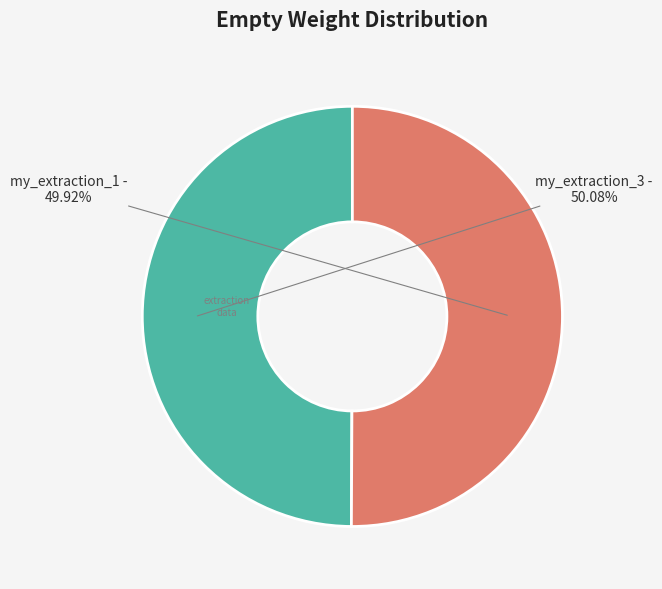

True or false: my_extraction_3 accounts for 57% of the total.

False